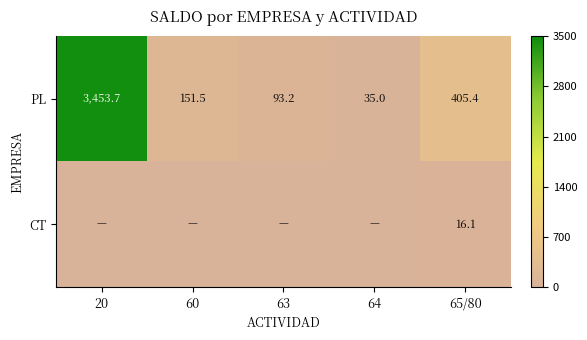

At which label does PL reach its peak?

20